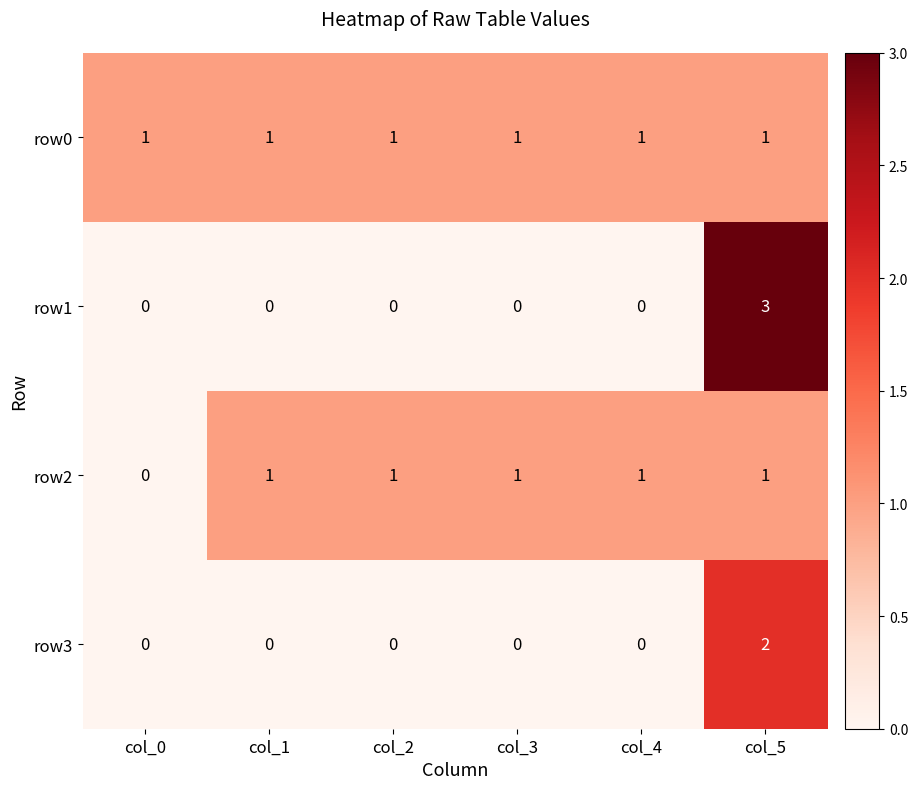

The value of row0 at col_2 is 1. True or false?

True